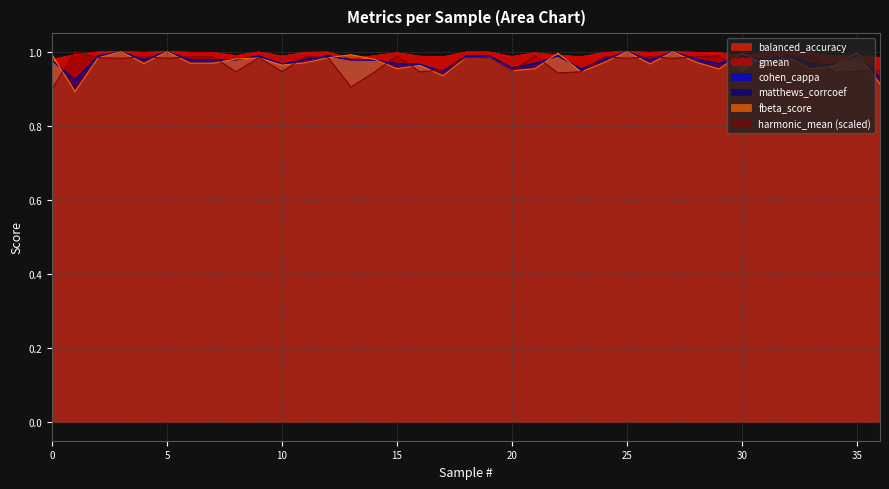

Count the number of categories in the chart.

37